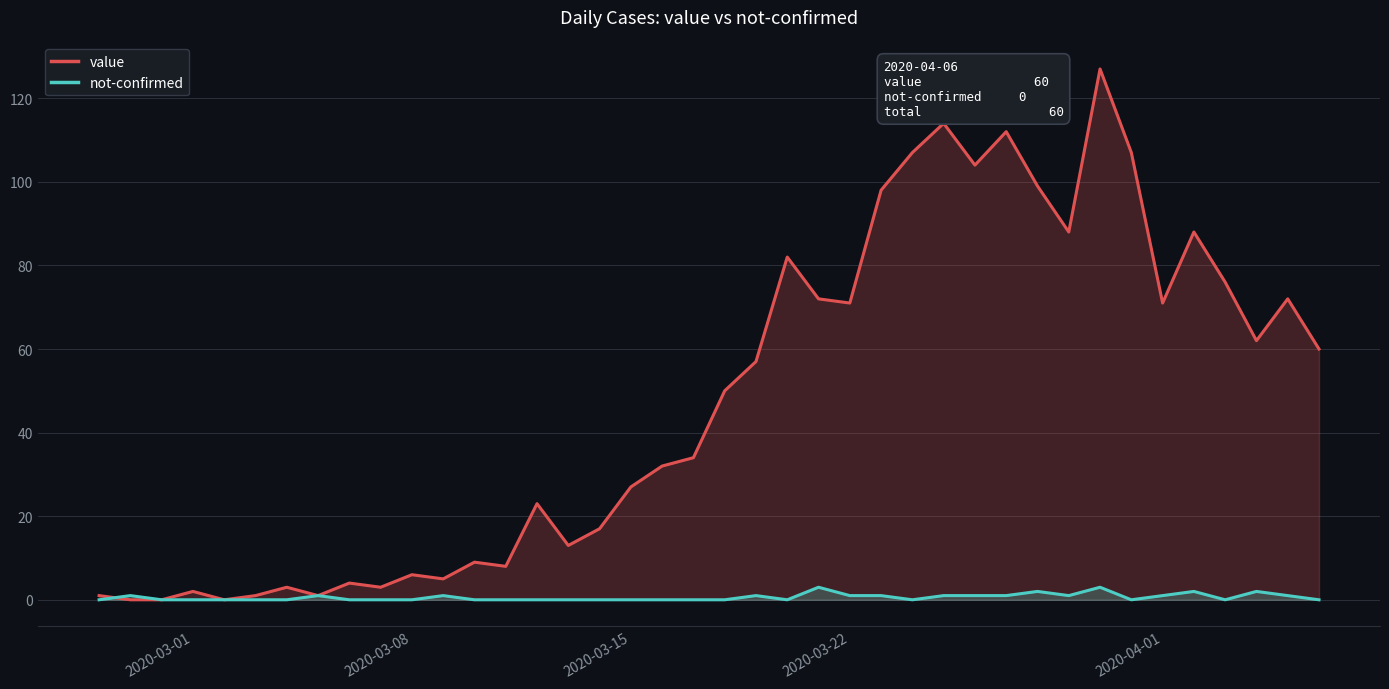

What is the greatest value displayed?

127